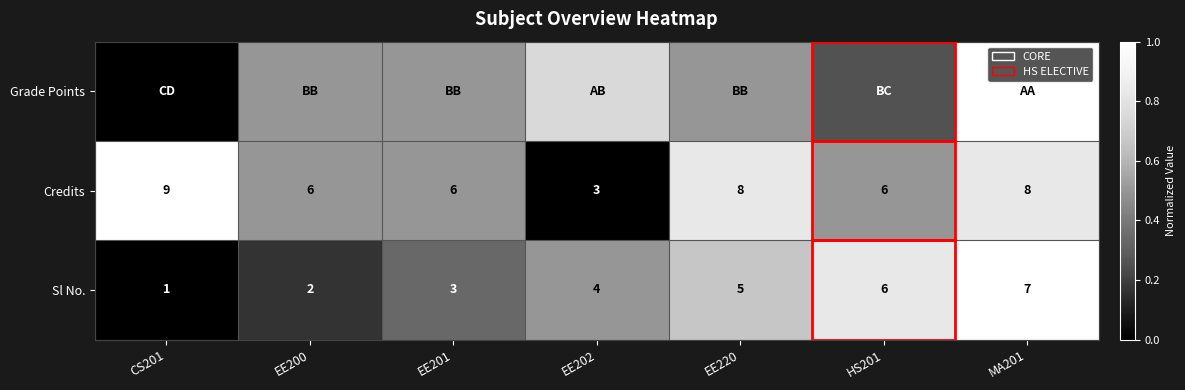

What is the total value across all series at EE201?

1.3